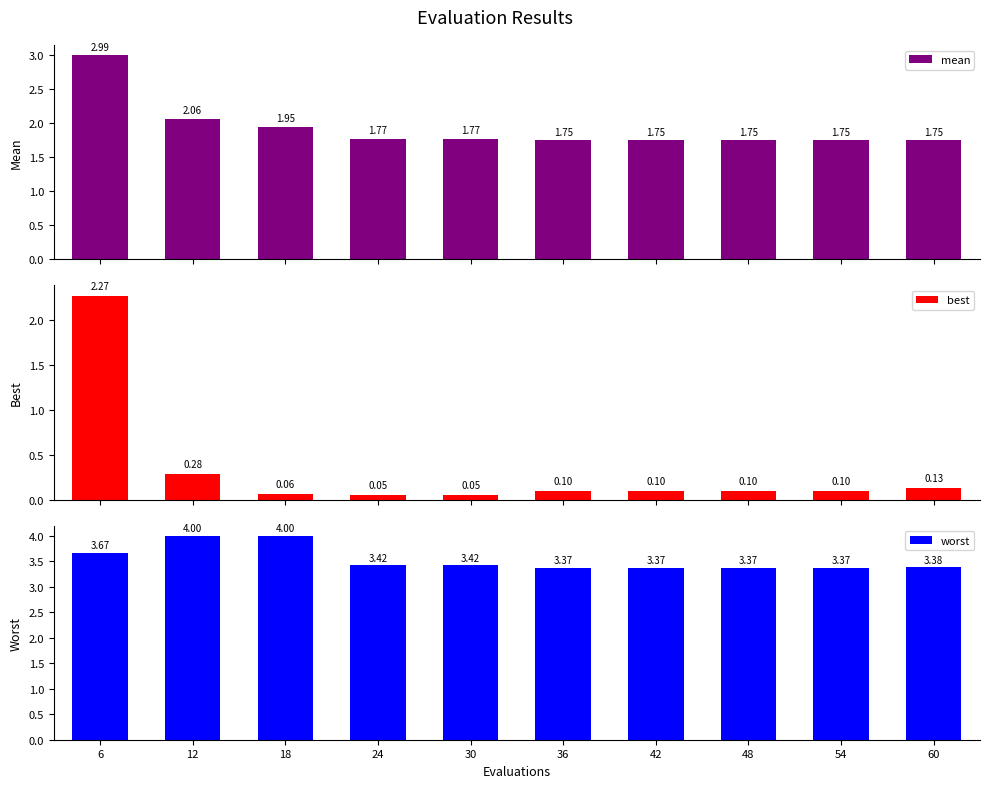

At which category does the chart reach its minimum across all series?

24